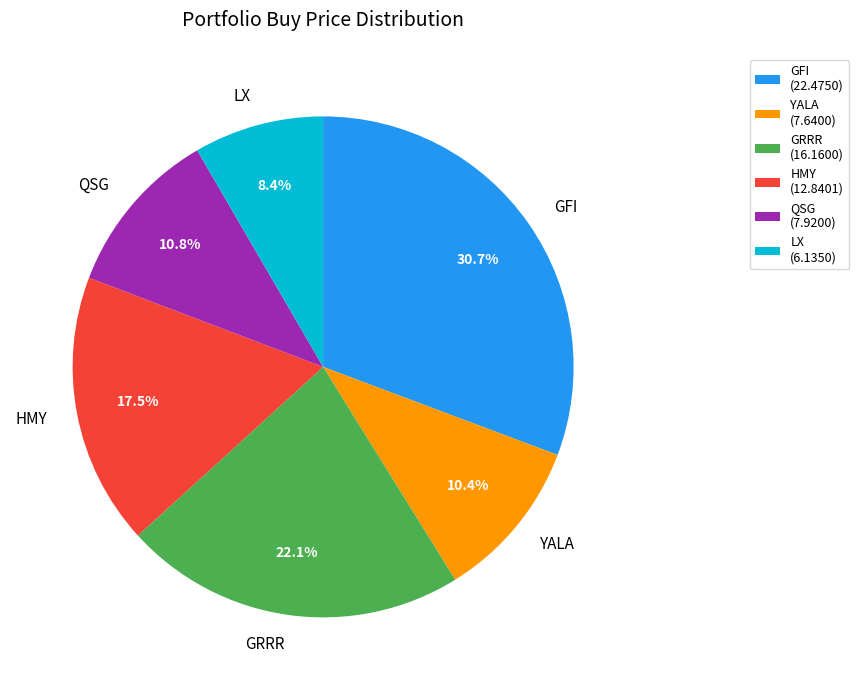

How many segments does this pie chart have?

6